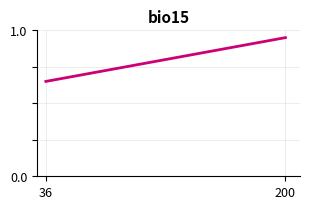

How many values are between 0 and 1?

7